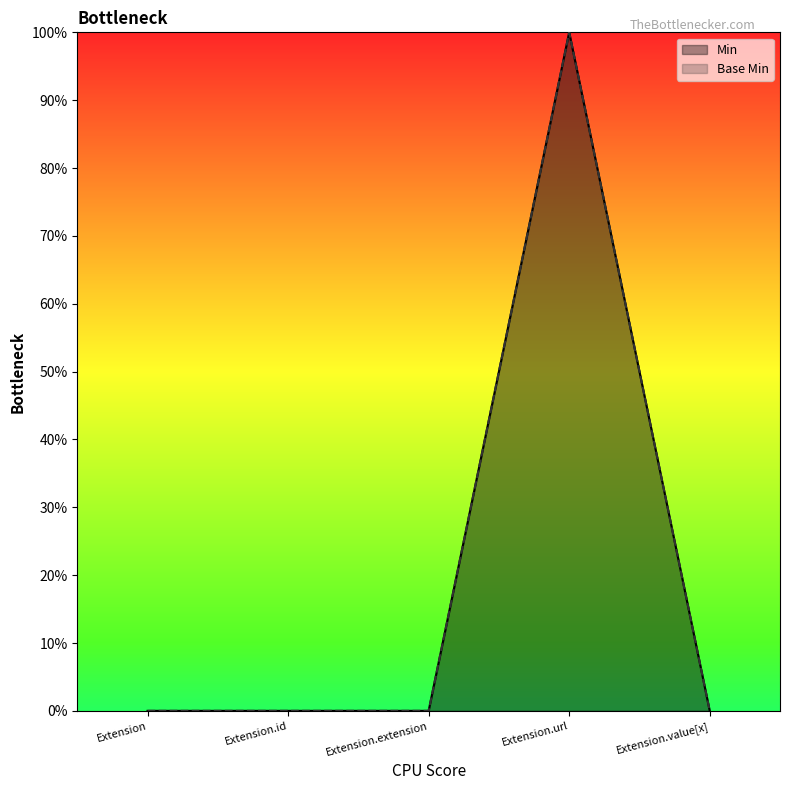

Does the chart have visible grid lines?

No